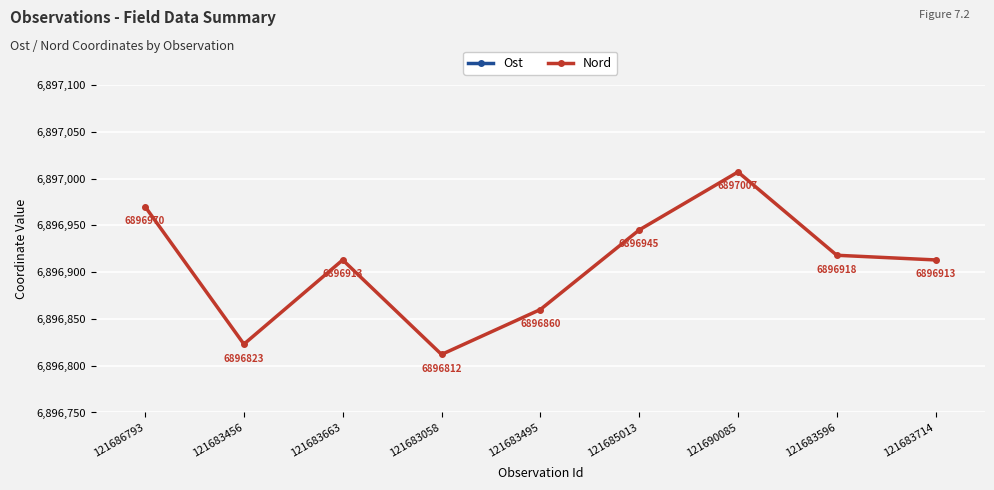

True or false: Ost has a value of 279331 at 121683596.

False